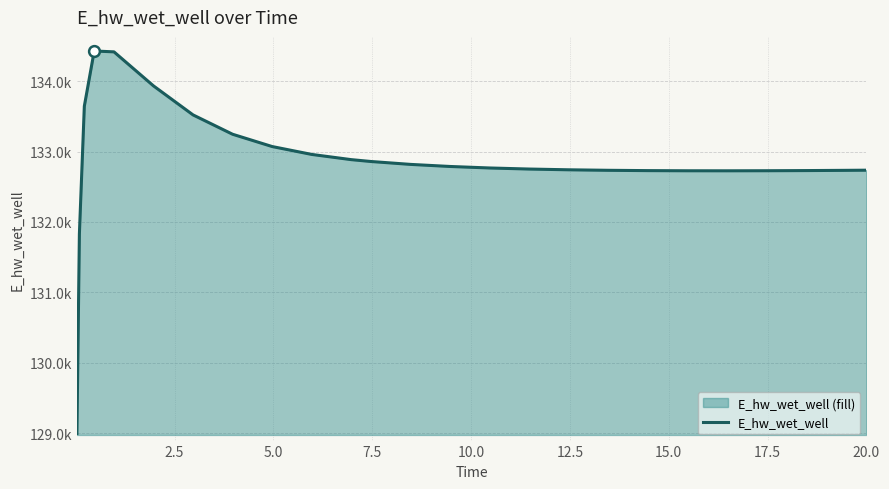

Does the chart have visible grid lines?

Yes